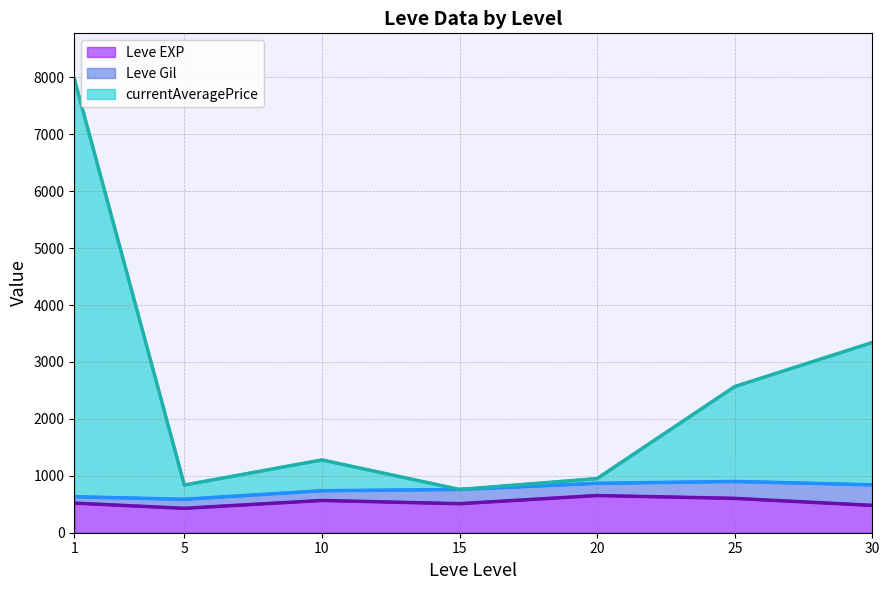

The value of Leve Gil line at 10 is 737.3. True or false?

True